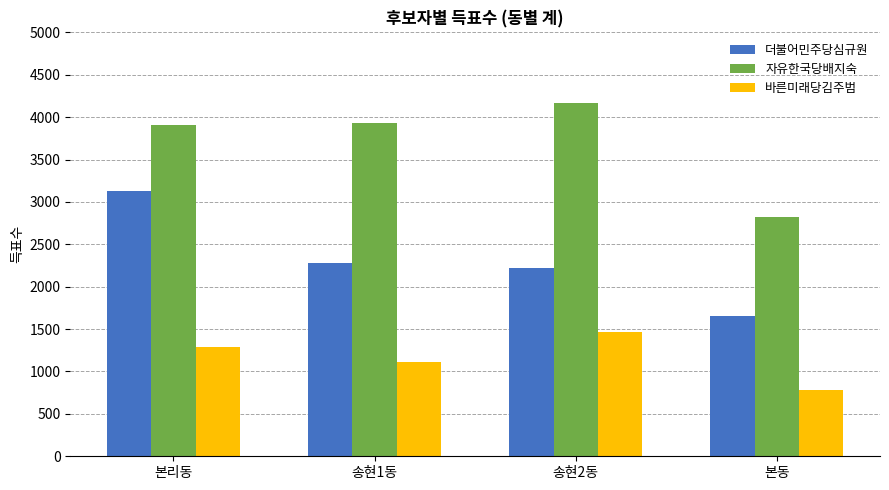

Which category has the highest value in the 바른미래당김주범 series?

송현2동